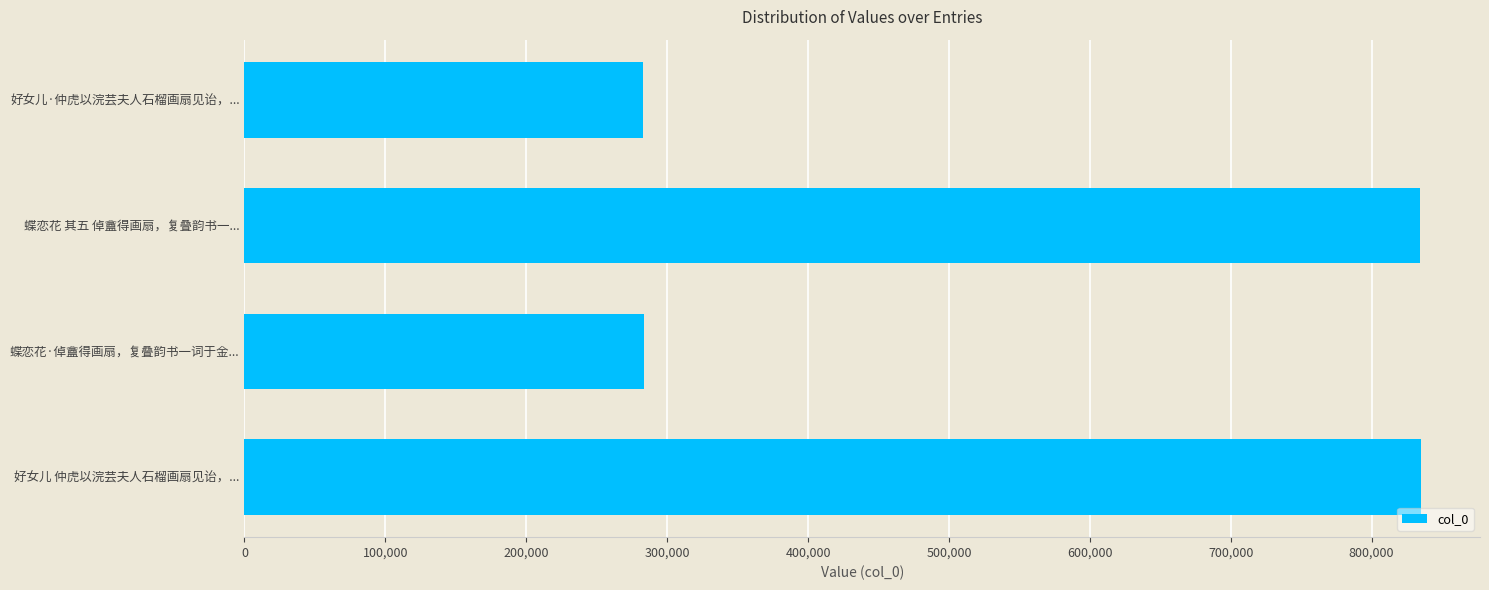

What is the smallest value displayed?

283049